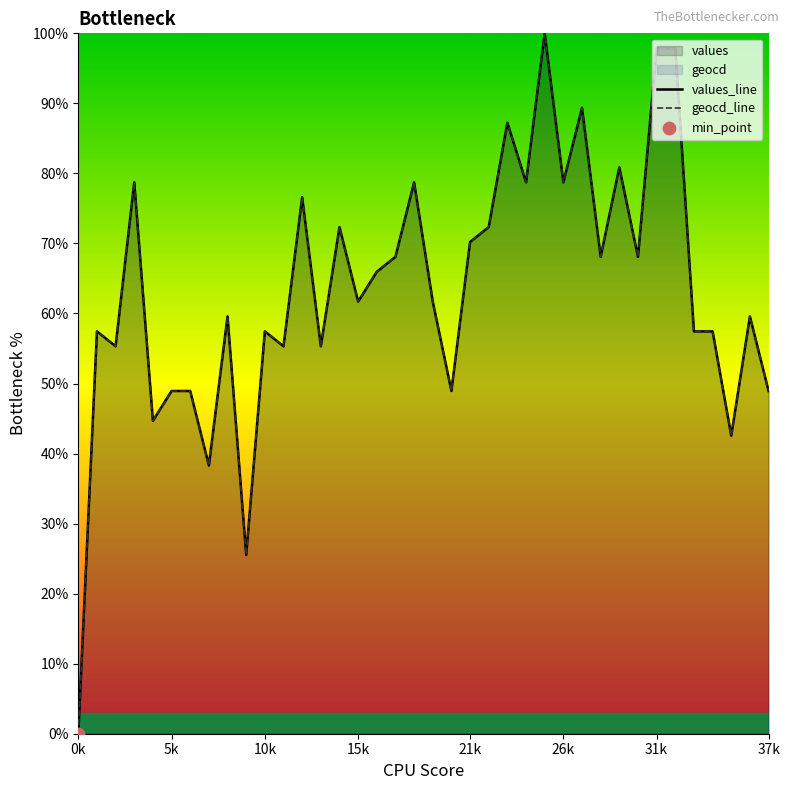

Which series contains the highest Y value?

values_line